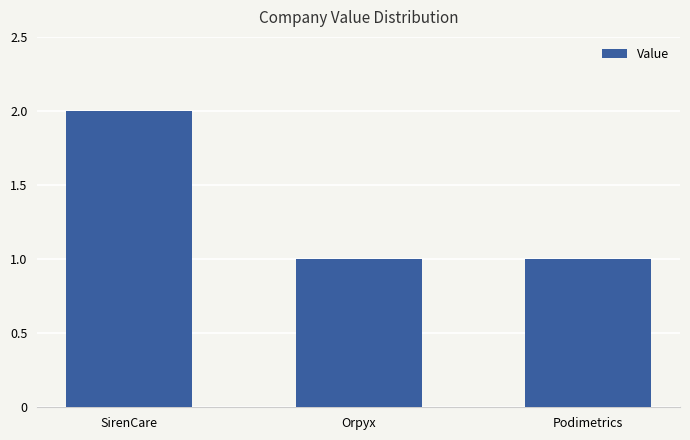

What is the maximum value shown in the chart?

2